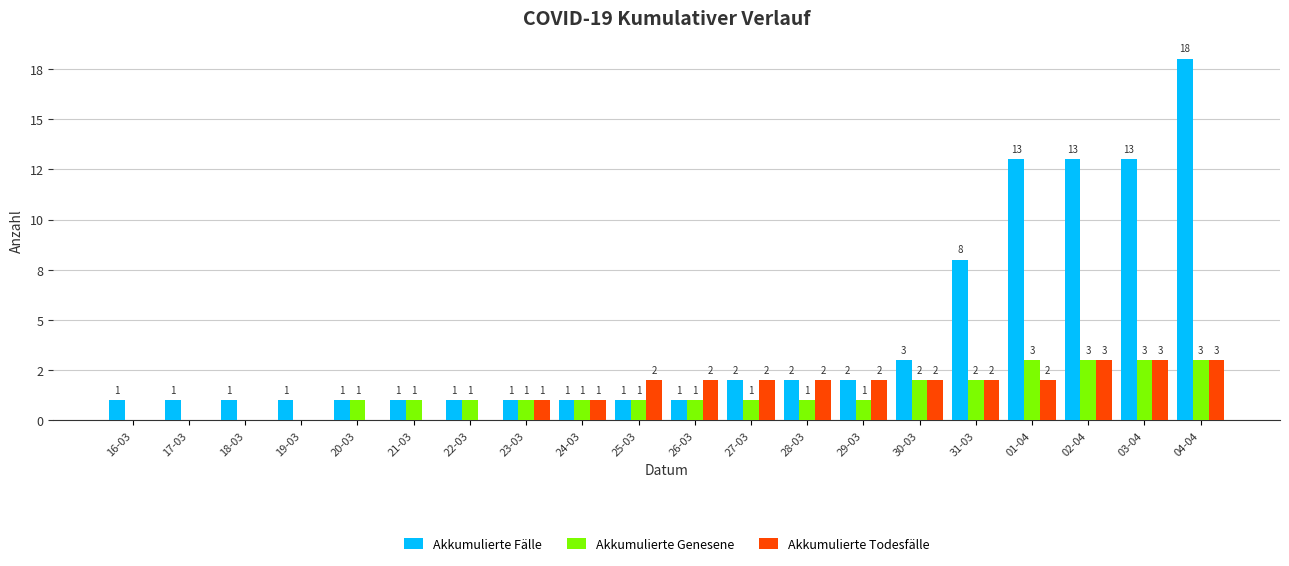

What are all the series names shown in the legend?

Akkumulierte Fälle, Akkumulierte Genesene, Akkumulierte Todesfälle